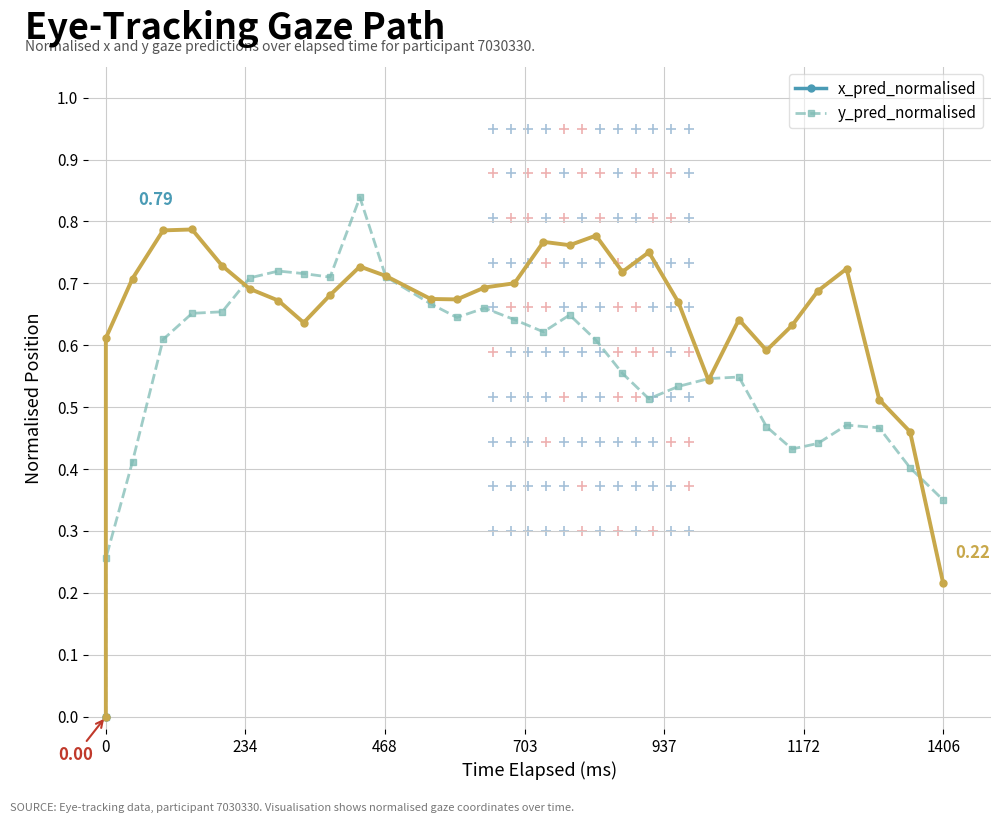

At which category does the data reach its first local valley?

9